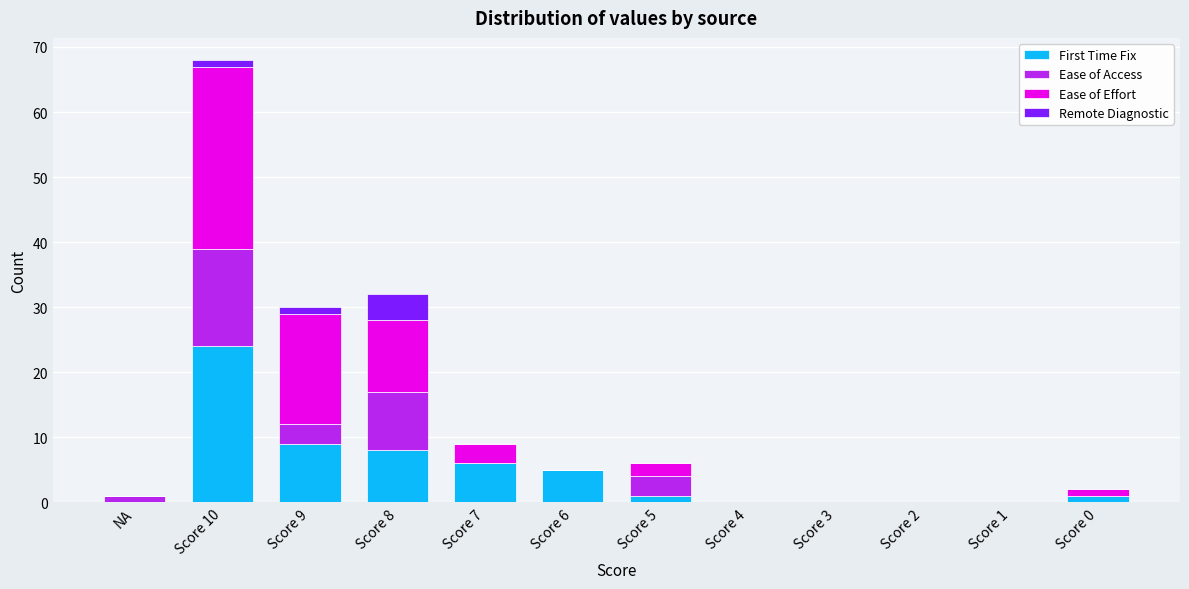

What is the highest value of the First Time Fix series?

24